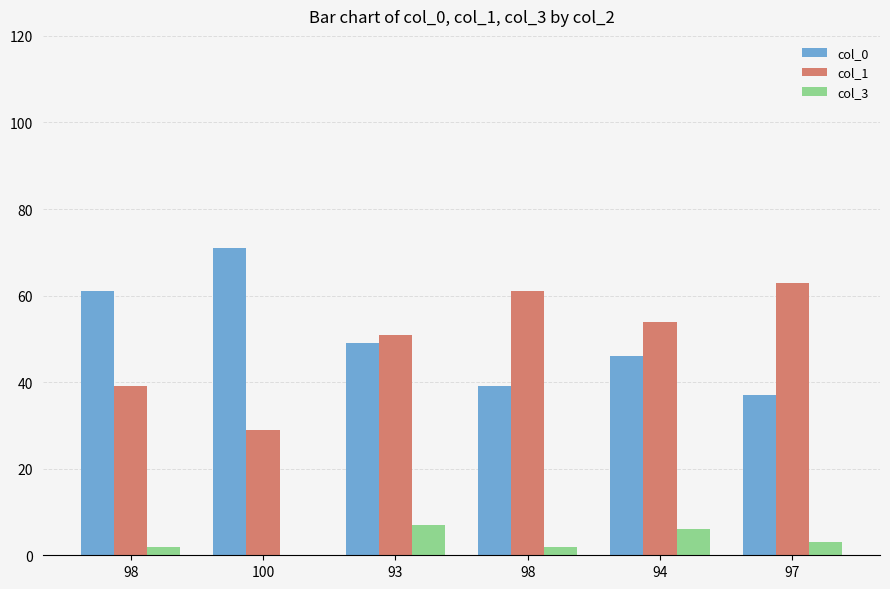

What is the sum of all col_0 values?

303